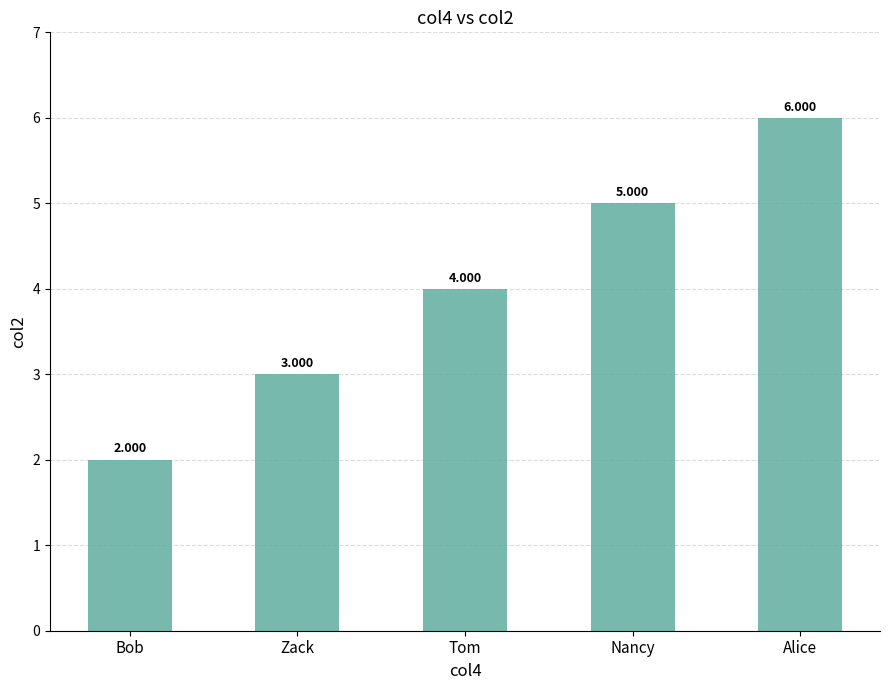

Rank the categories by value from lowest to highest.

Bob, Zack, Tom, Nancy, Alice